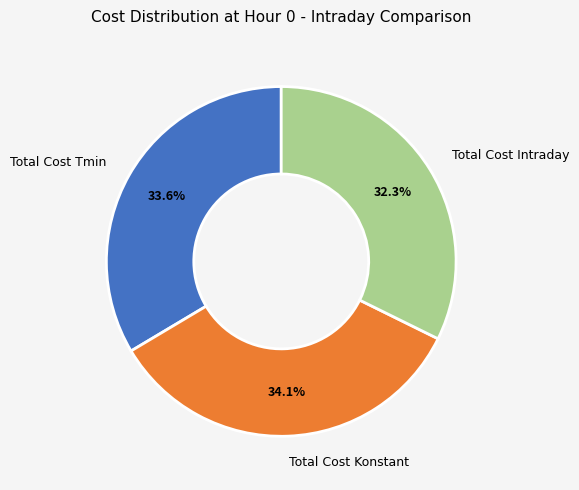

What percentage is the Total Cost Tmin slice, to the nearest percent?

34%